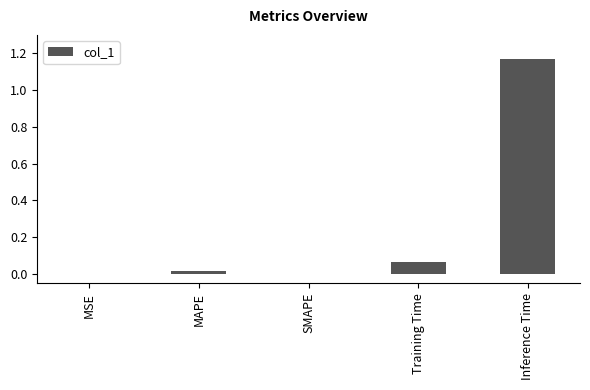

Between Training Time and MSE, which is larger?

Training Time